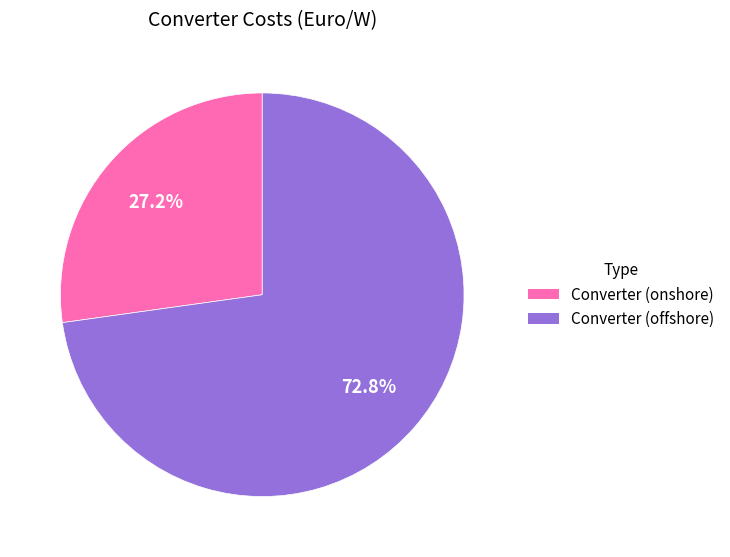

Between Converter (offshore) and Converter (onshore), which is larger?

Converter (offshore)